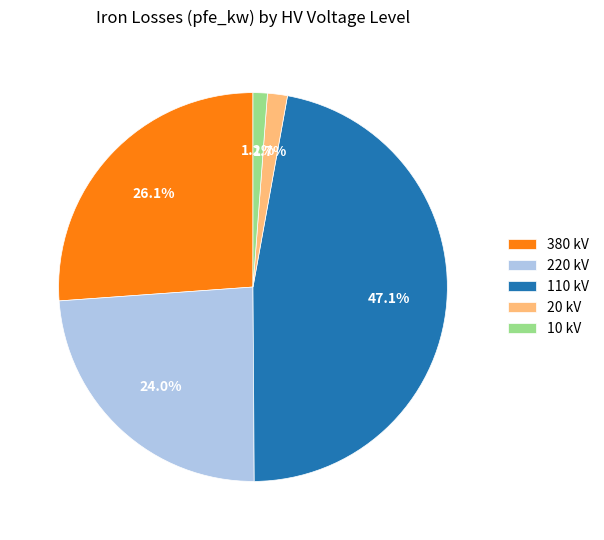

Which category has the biggest portion of the pie?

110 kV